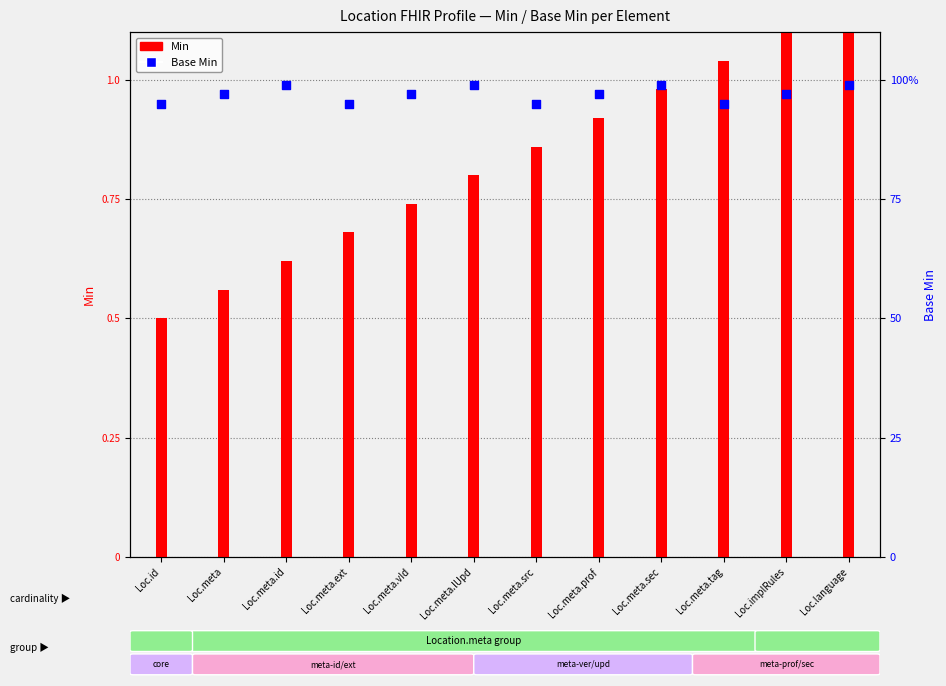

At which category is the sum across all series the highest?

Loc.language